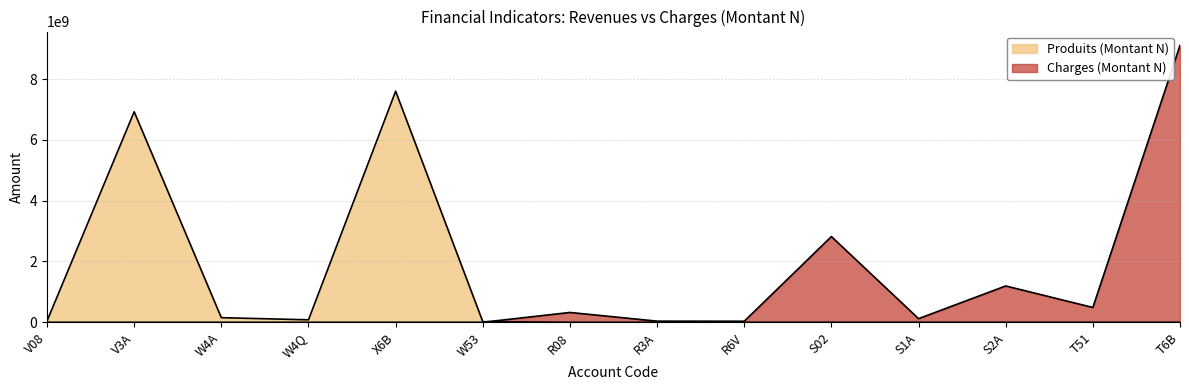

True or false: Charges (Montant N) has more than 1 points higher than both neighbors.

True